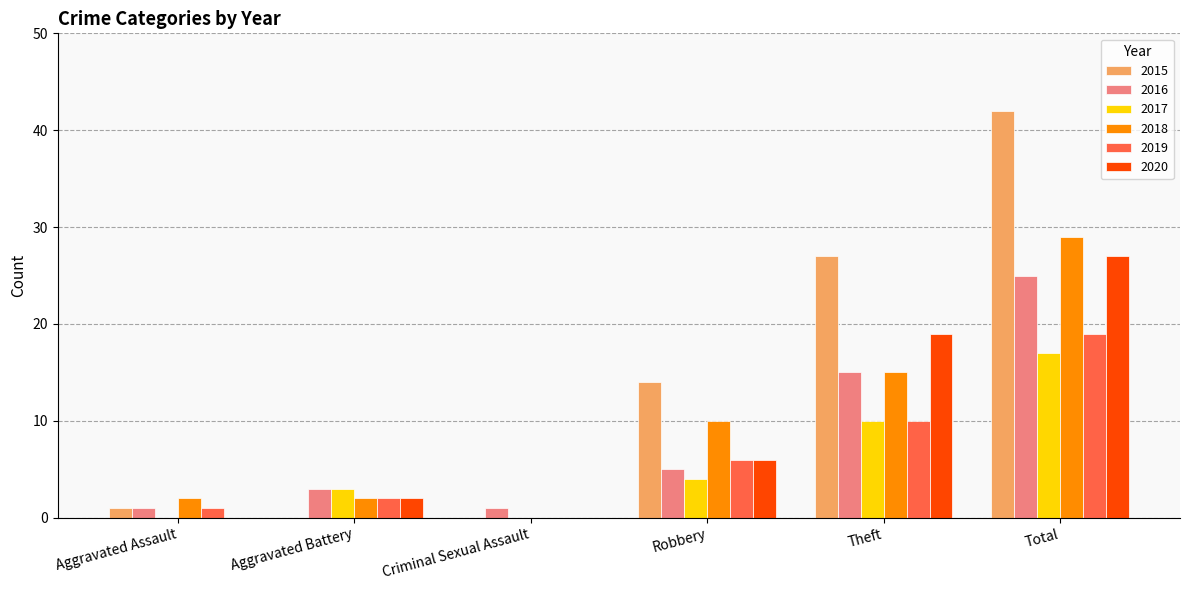

Reading right to left, extract all data points from this chart.

2015: Total=42	Theft=27	Robbery=14	Criminal Sexual Assault=0	Aggravated Battery=0	Aggravated Assault=1
2016: Total=25	Theft=15	Robbery=5	Criminal Sexual Assault=1	Aggravated Battery=3	Aggravated Assault=1
2017: Total=17	Theft=10	Robbery=4	Criminal Sexual Assault=0	Aggravated Battery=3	Aggravated Assault=0
2018: Total=29	Theft=15	Robbery=10	Criminal Sexual Assault=0	Aggravated Battery=2	Aggravated Assault=2
2019: Total=19	Theft=10	Robbery=6	Criminal Sexual Assault=0	Aggravated Battery=2	Aggravated Assault=1
2020: Total=27	Theft=19	Robbery=6	Criminal Sexual Assault=0	Aggravated Battery=2	Aggravated Assault=0